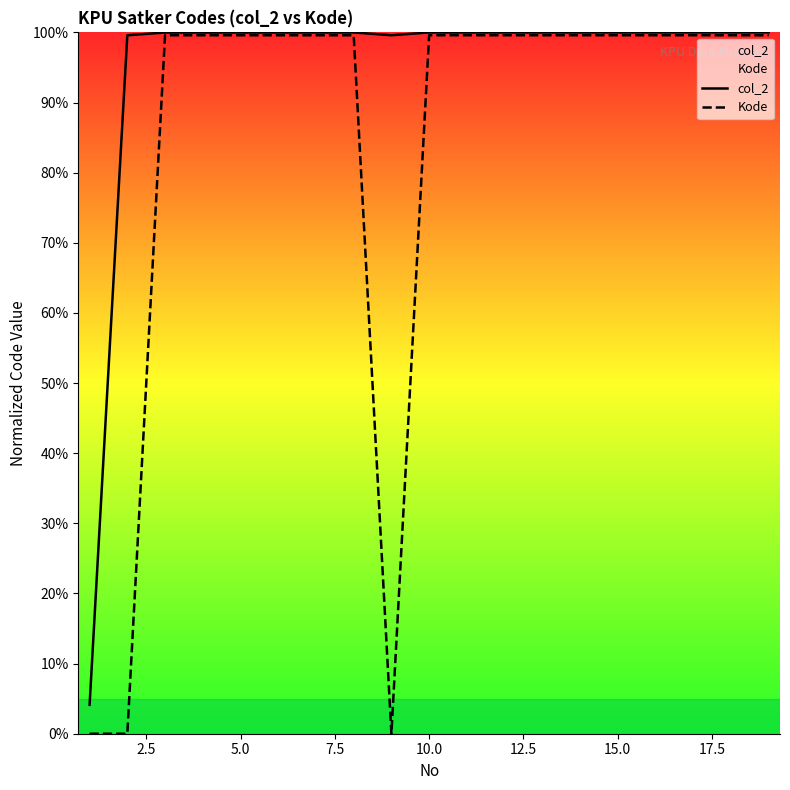

Which series has the widest spread of values?

Kode